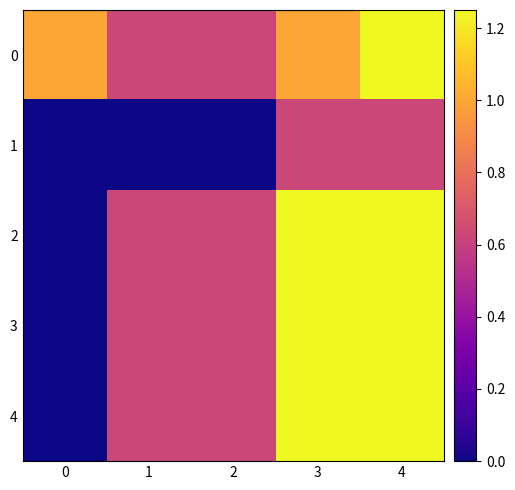

What is the difference between the highest and lowest values at 4?

0.6